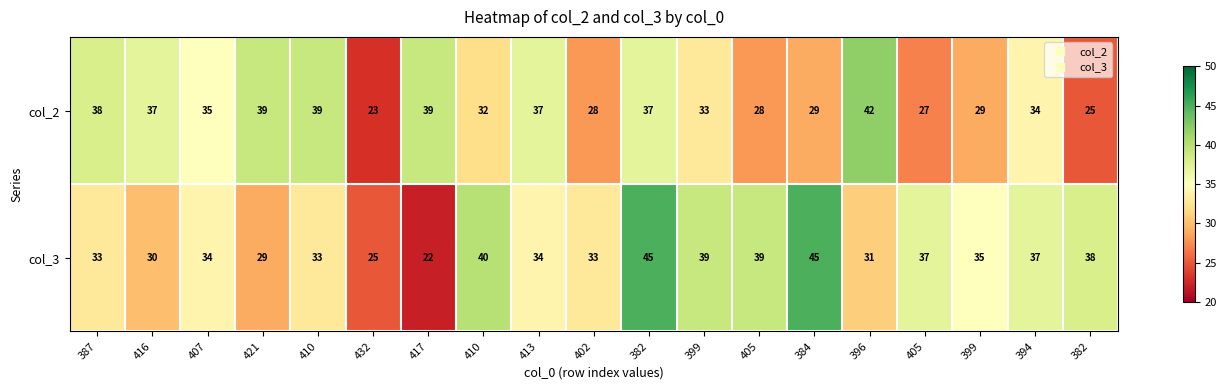

How many values in the col_2 series are below 34?

9